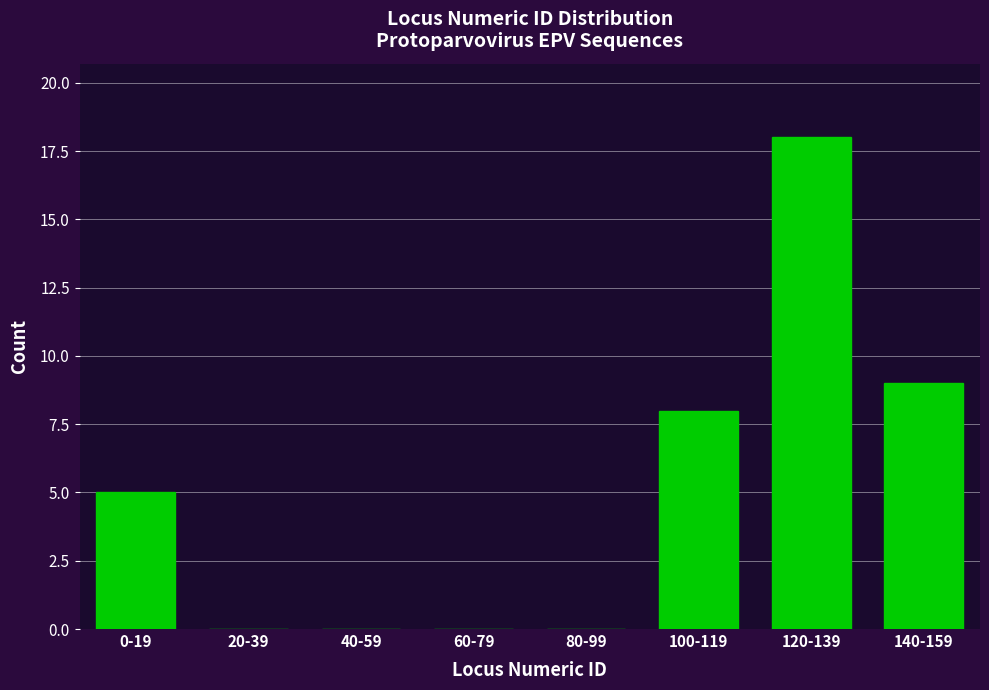

Reading left to right, what are all the values shown in this chart?

0-19=5	20-39=0	40-59=0	60-79=0	80-99=0	100-119=8	120-139=18	140-159=9